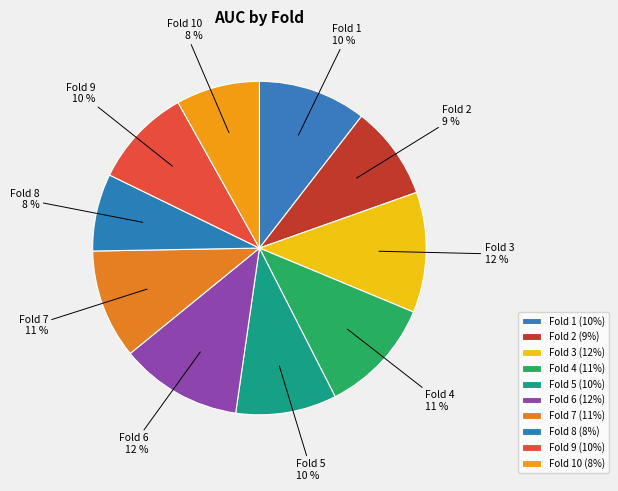

Is there any slice that represents more than half of the pie?

No